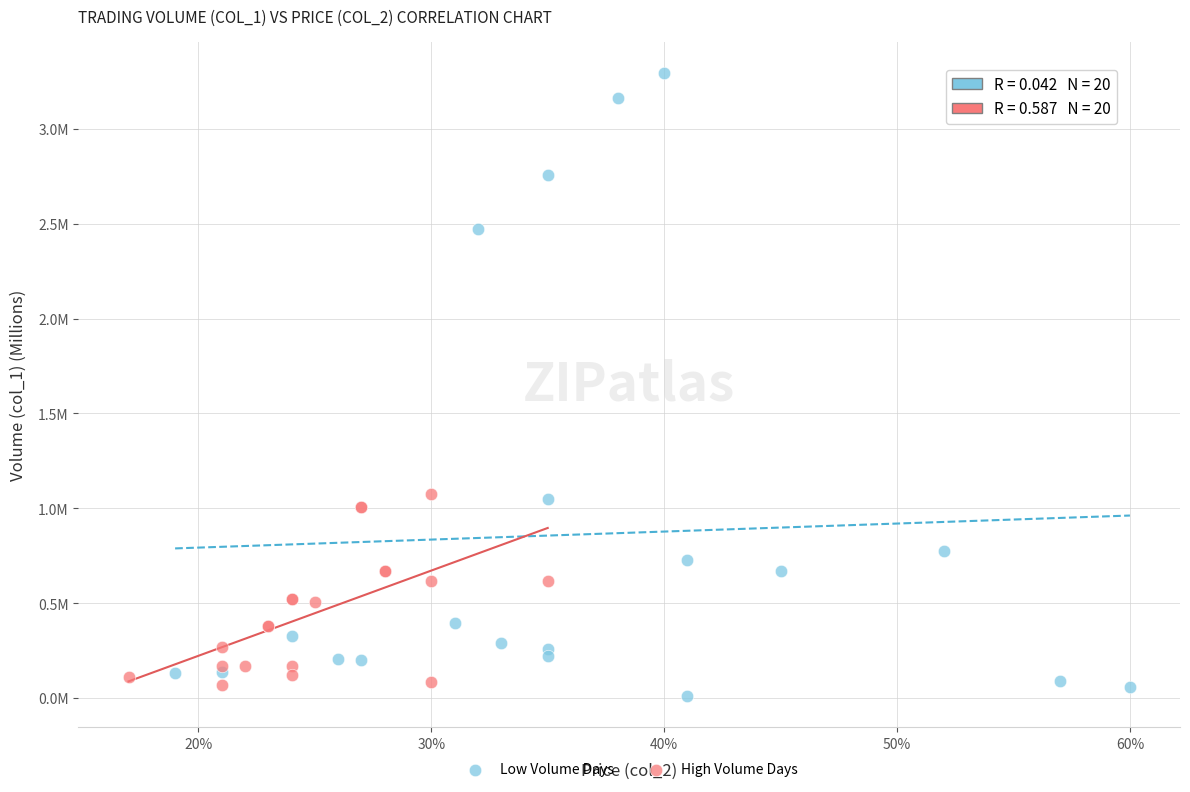

Which series has the widest spread of Y values?

Low Volume Days